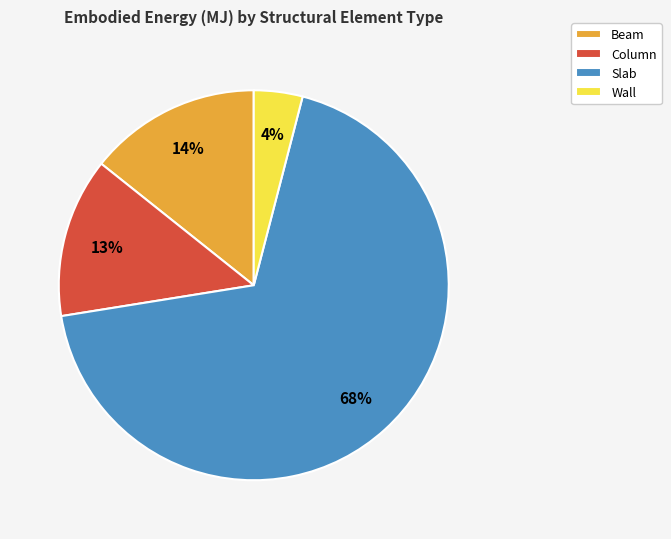

The Slab slice represents 62% of the pie. True or false?

False